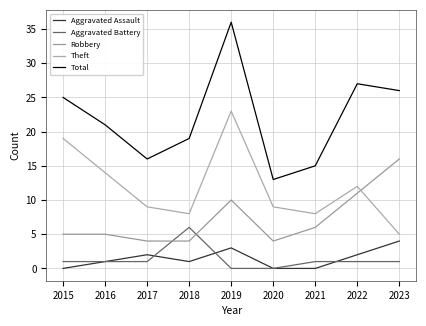

True or false: Theft has a value of 8 at 2021.

True